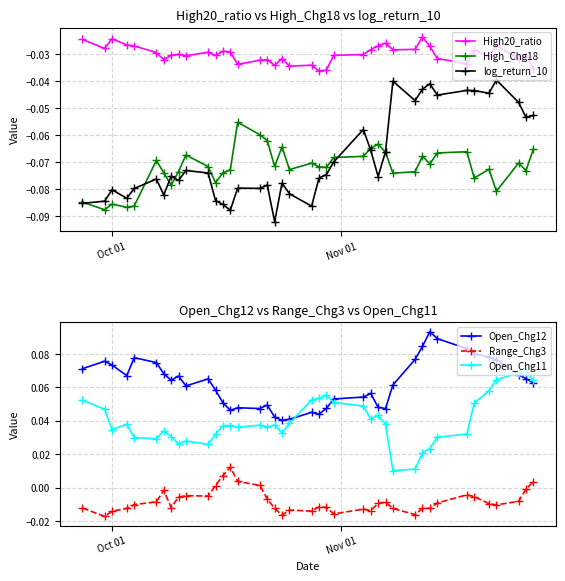

True or false: log_return_10 has more than 1 points higher than both neighbors.

True